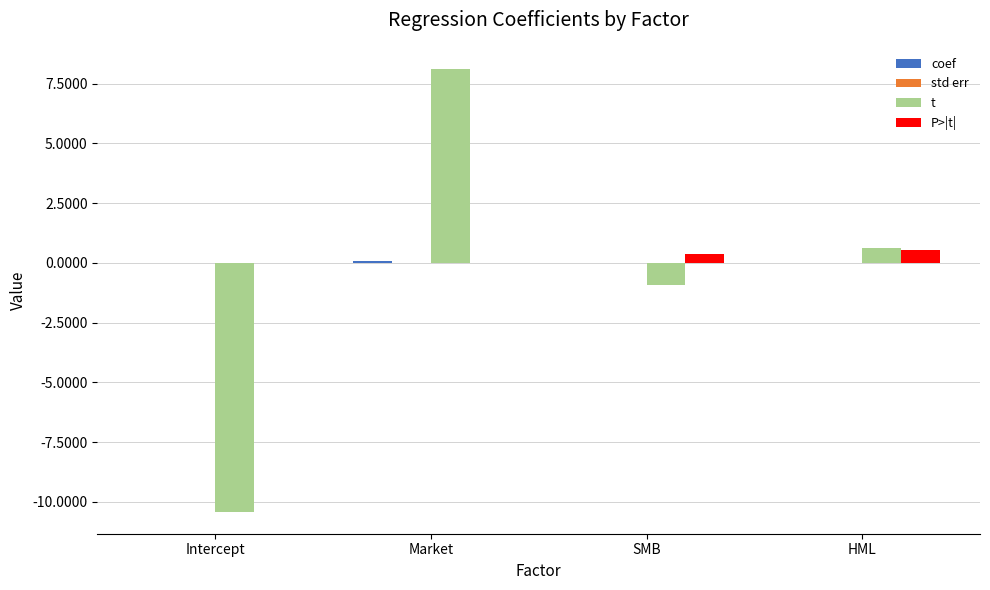

At which category is the sum across all series the highest?

Market